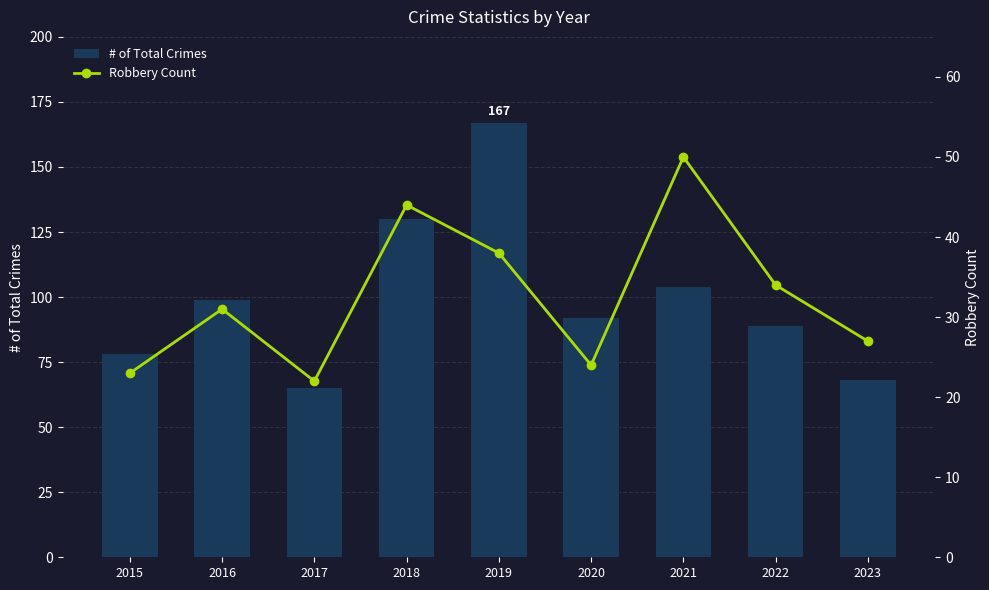

Which category has the highest value in the Robbery Count series?

2021